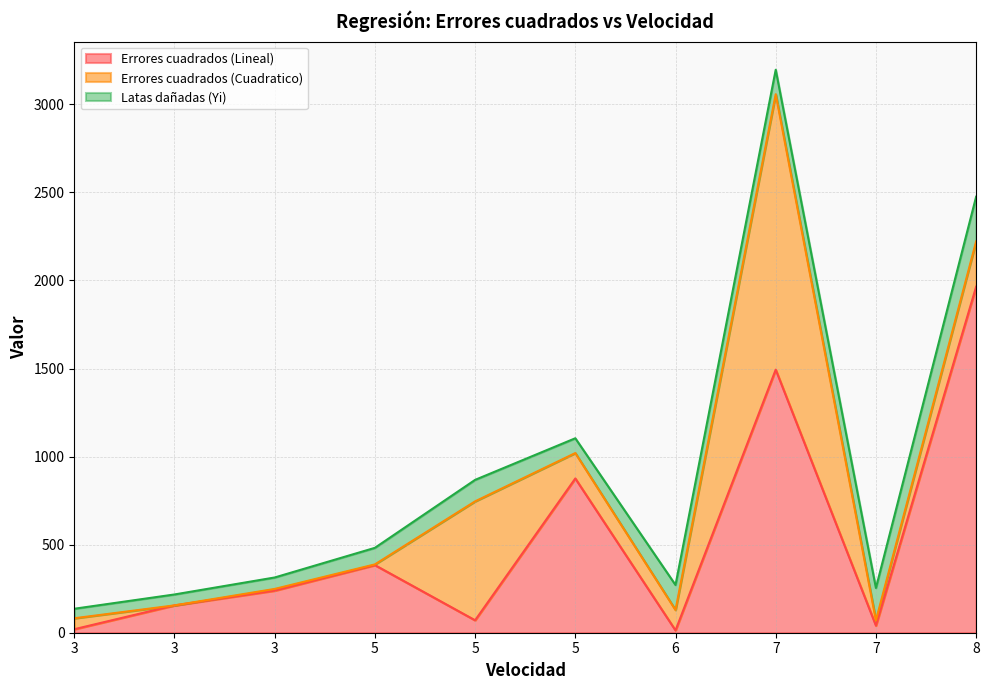

Is it true that Errores cuadrados (Cuadratico) equals 546.0 at 7?

False